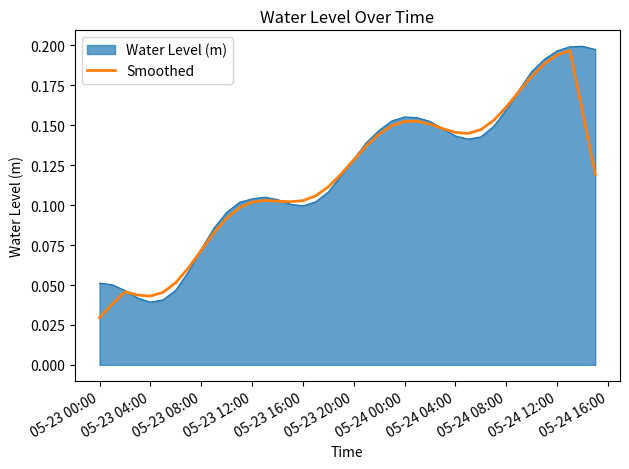

What are all the series names shown in the legend?

Water Level (m), Smoothed